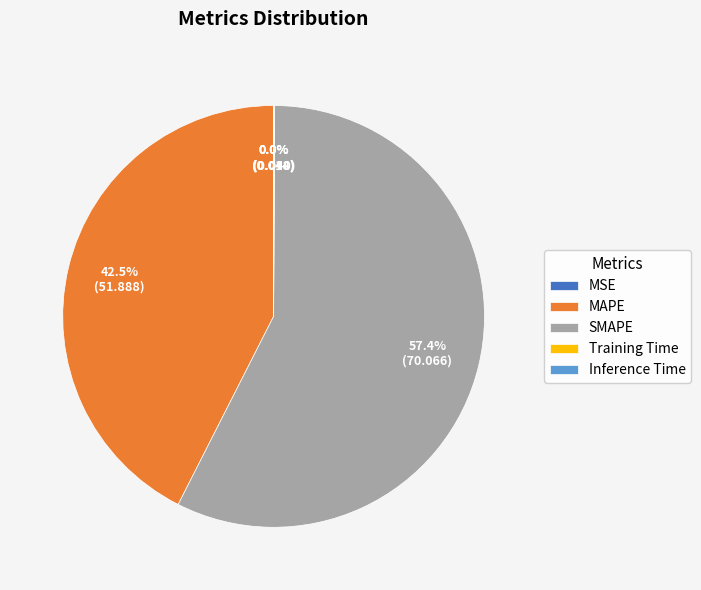

To the nearest percent, what is the average slice percentage?

20%